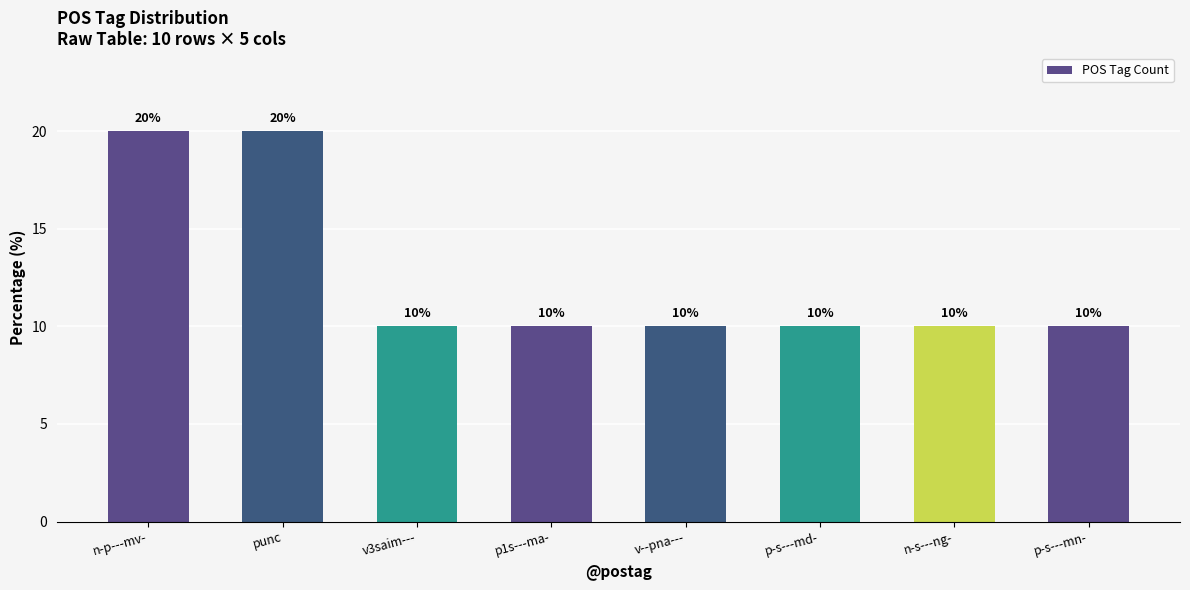

Read the value at n-s---ng-, to the nearest 10.

10